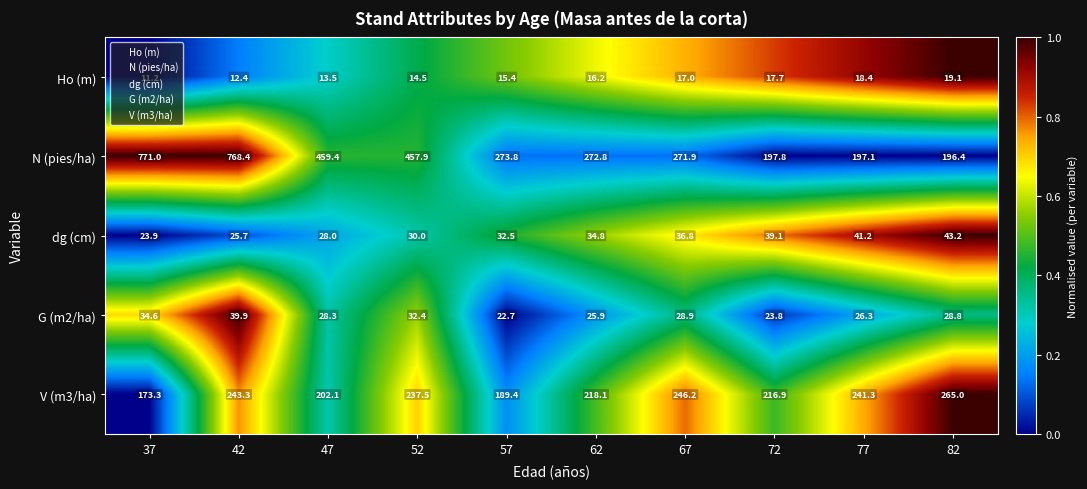

Rank the series by their maximum value, from highest to lowest.

N (pies/ha), V (m3/ha), dg (cm), G (m2/ha), Ho (m)